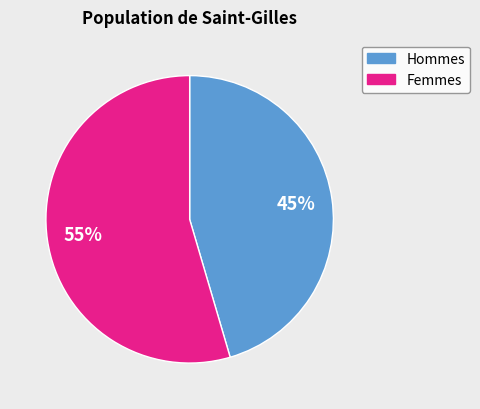

To the nearest percent, what is the average slice percentage?

50%